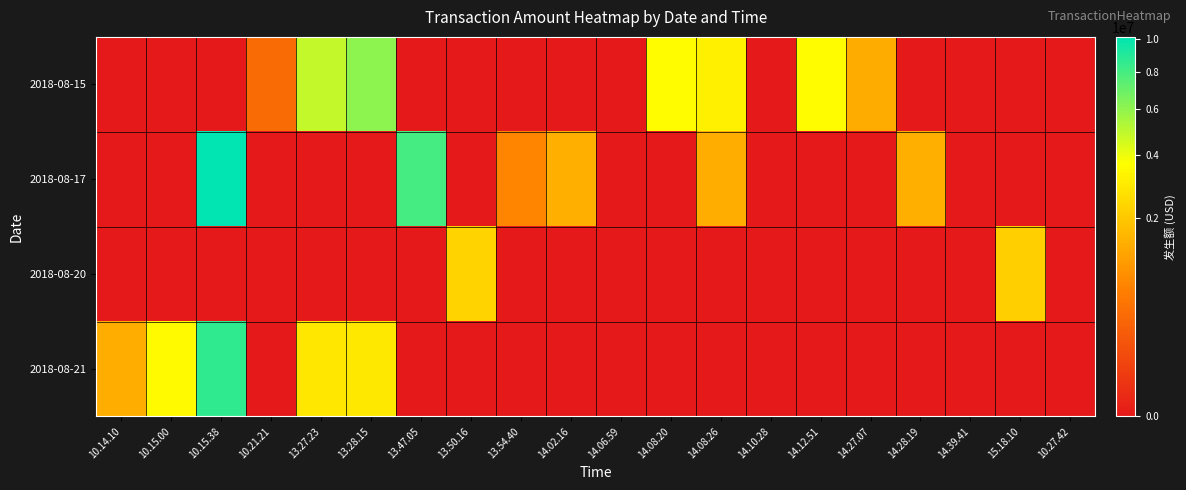

What is the greatest value displayed?

10169965.0